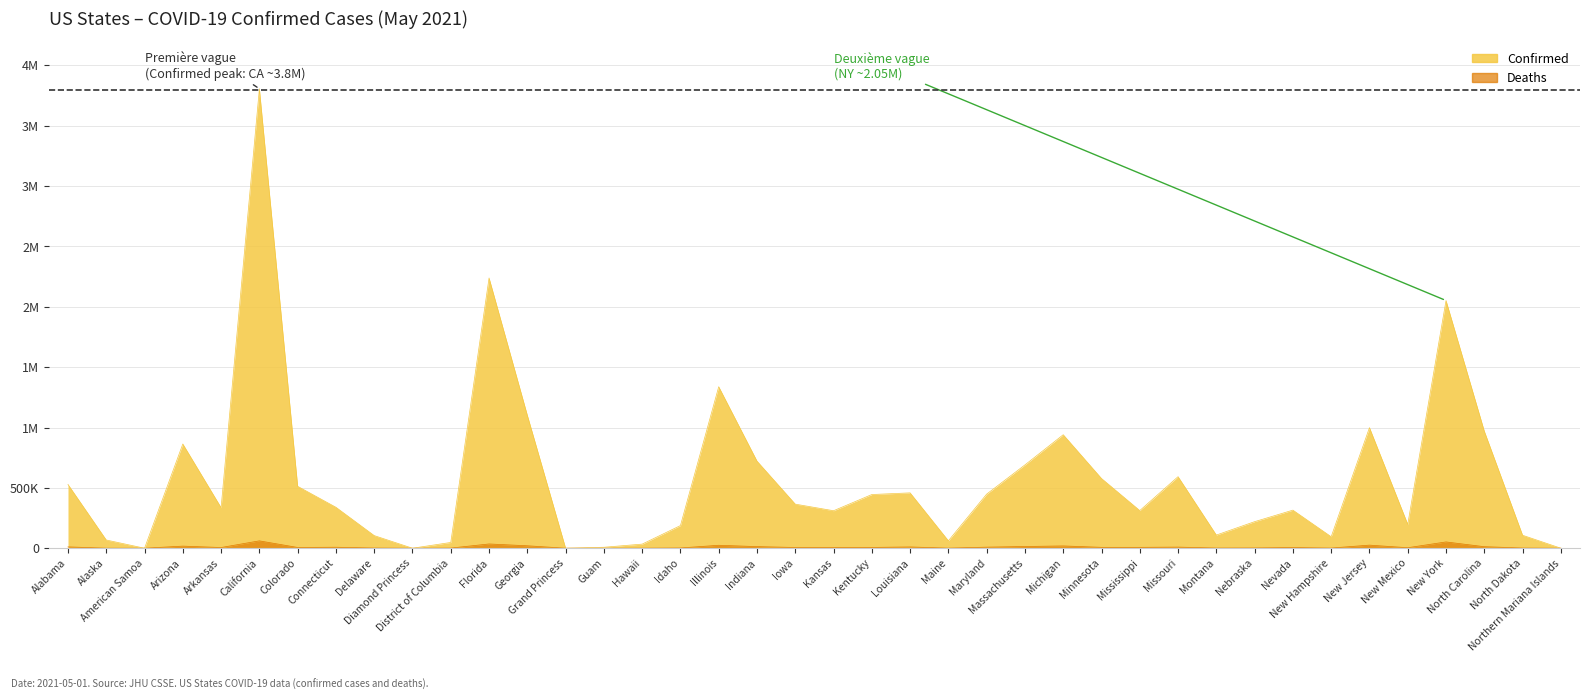

How many lines are shown in the chart?

1